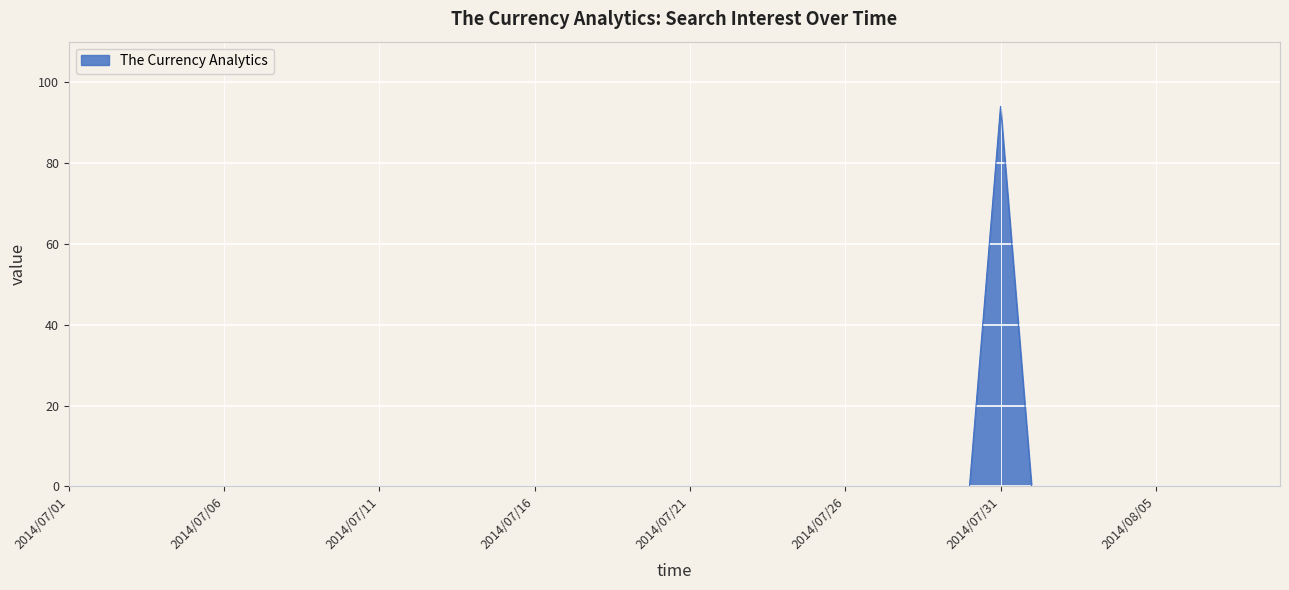

What is the difference between the maximum and minimum values?

94